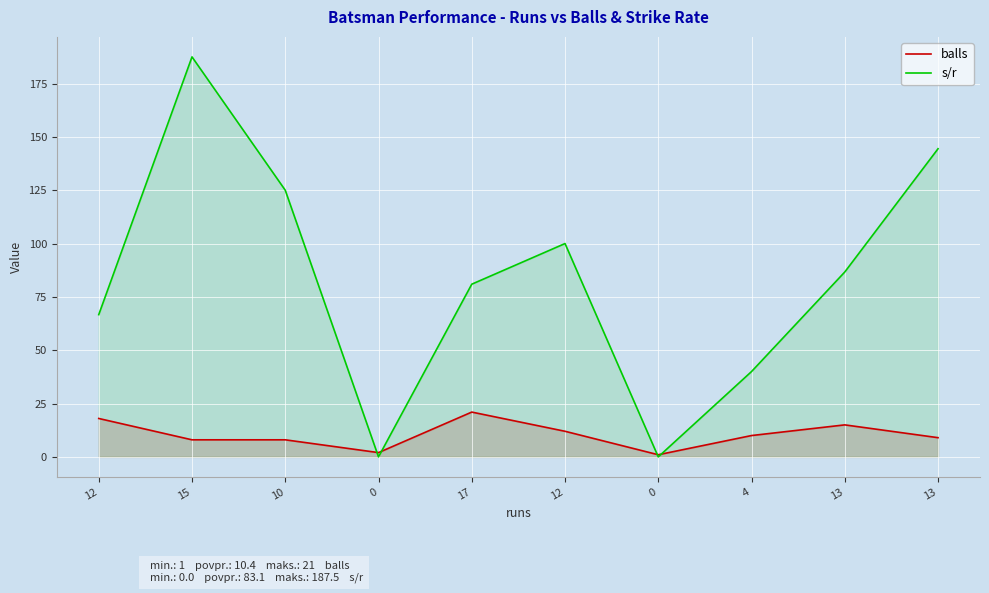

The value of s/r at 15 is 107.9. True or false?

False